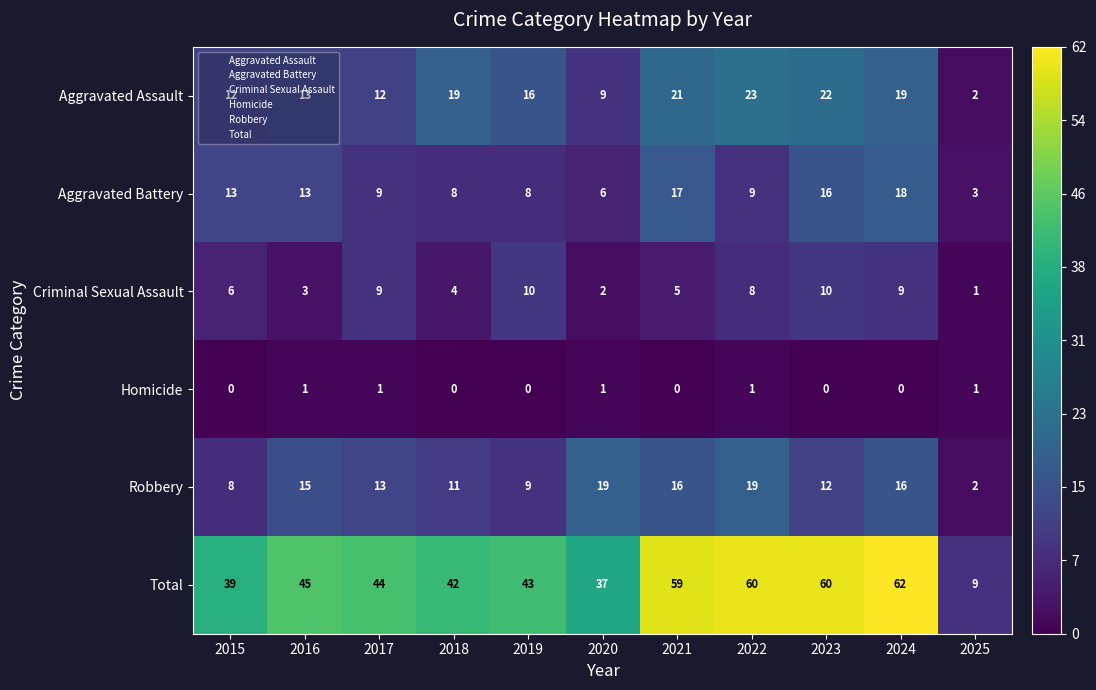

At 2018, list the series in order from smallest to largest.

Homicide, Criminal Sexual Assault, Aggravated Battery, Robbery, Aggravated Assault, Total